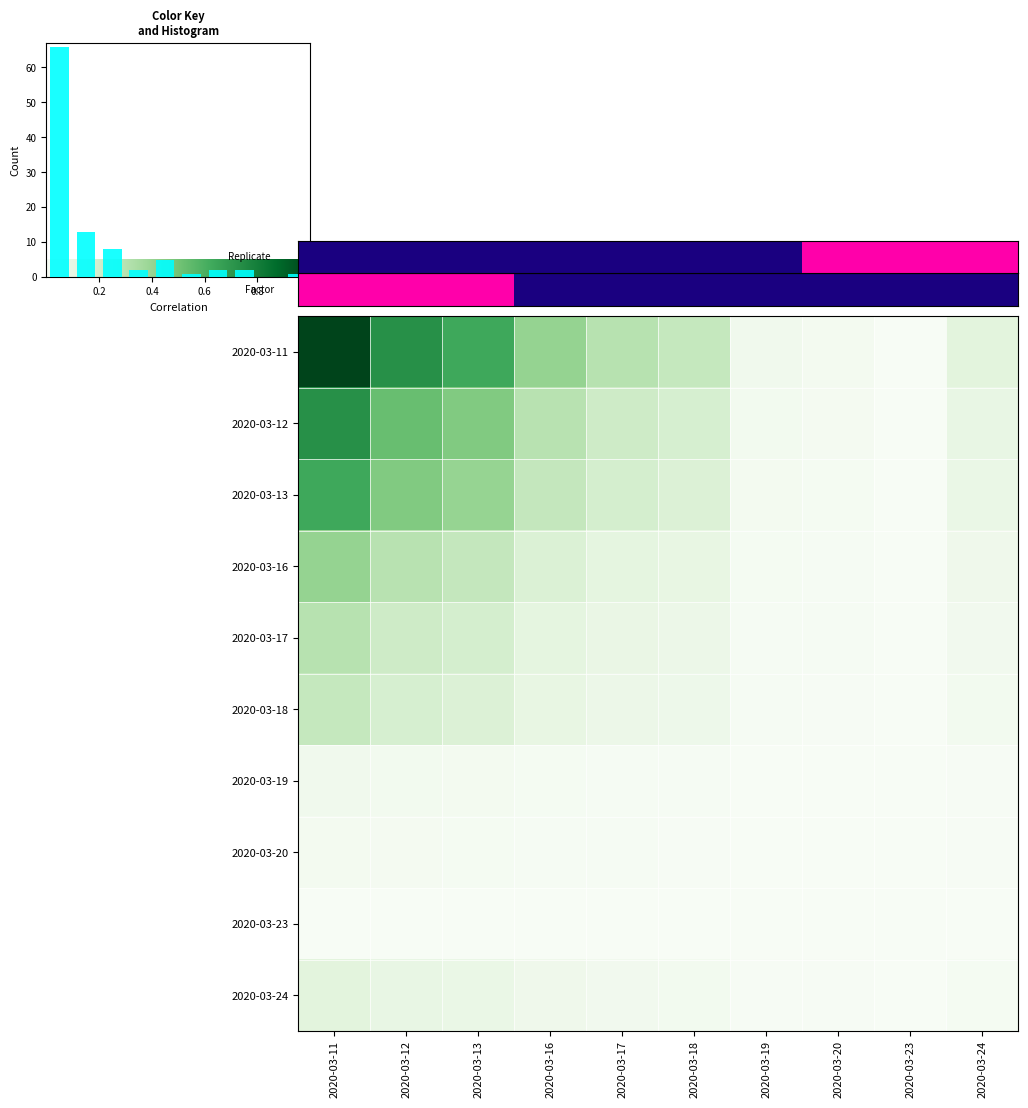

True or false: 2020-03-20 has a value of 0.0 at 2020-03-17.

True